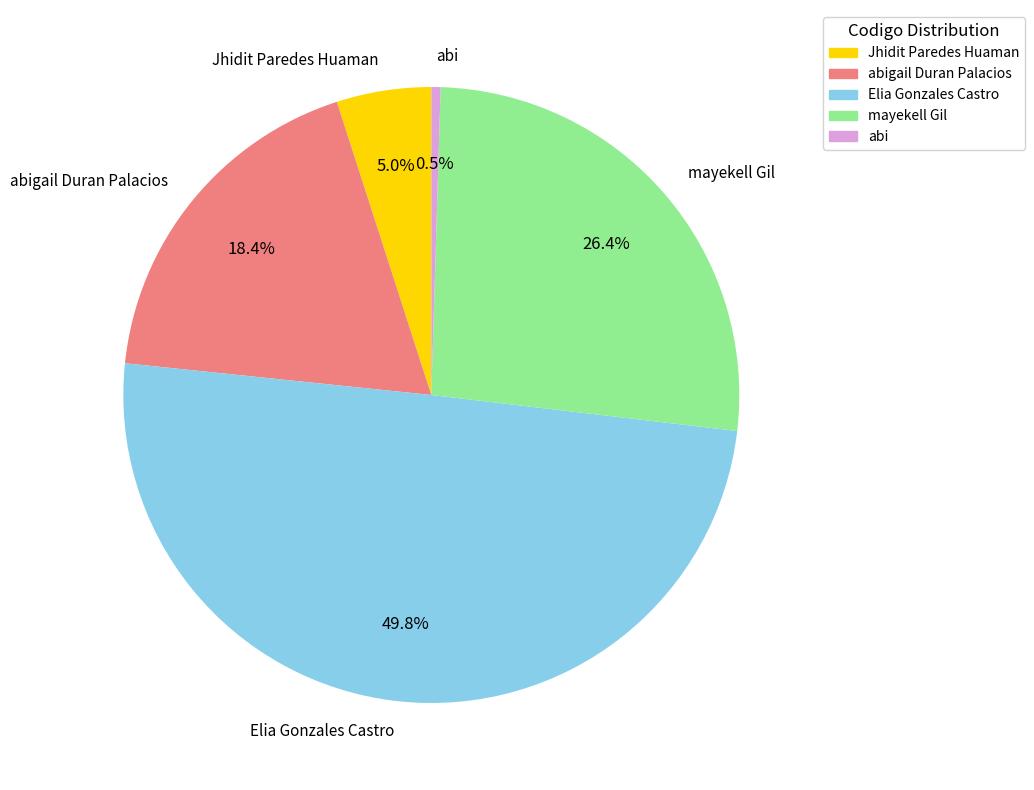

Which slice is the smallest?

abi